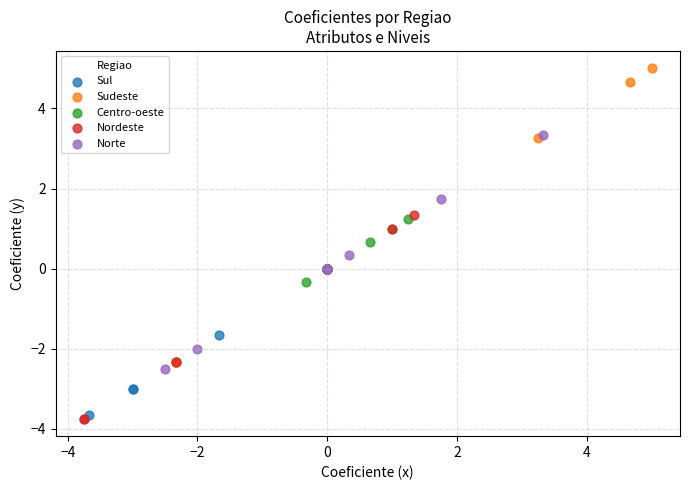

Which series reaches the maximum Y coordinate?

Sudeste